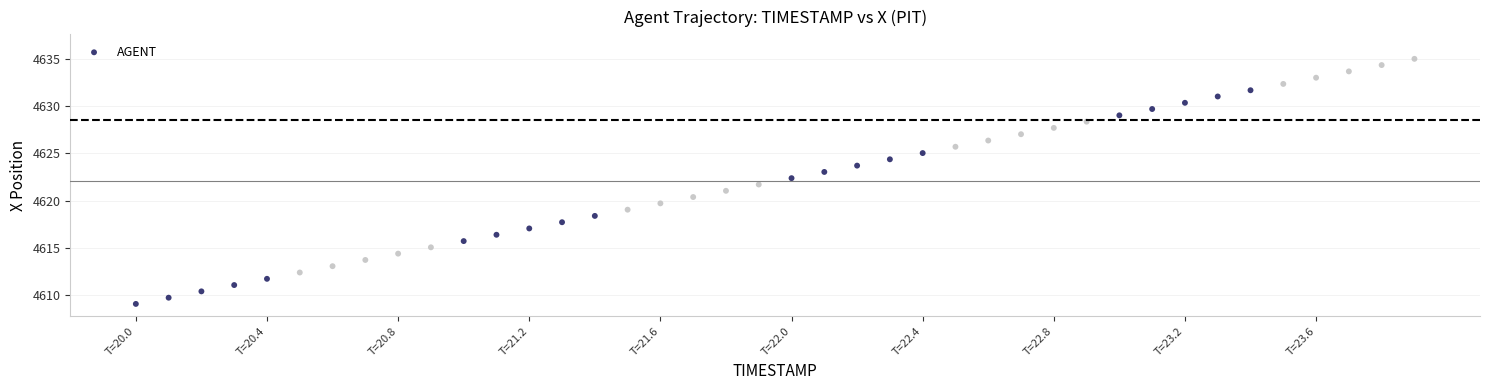

What is the range of X values (max minus min)?

3.9